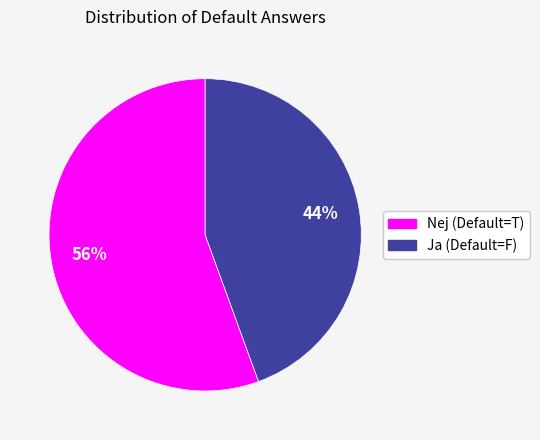

Which has a higher value, Ja (Default=F) or Nej (Default=T)?

Nej (Default=T)